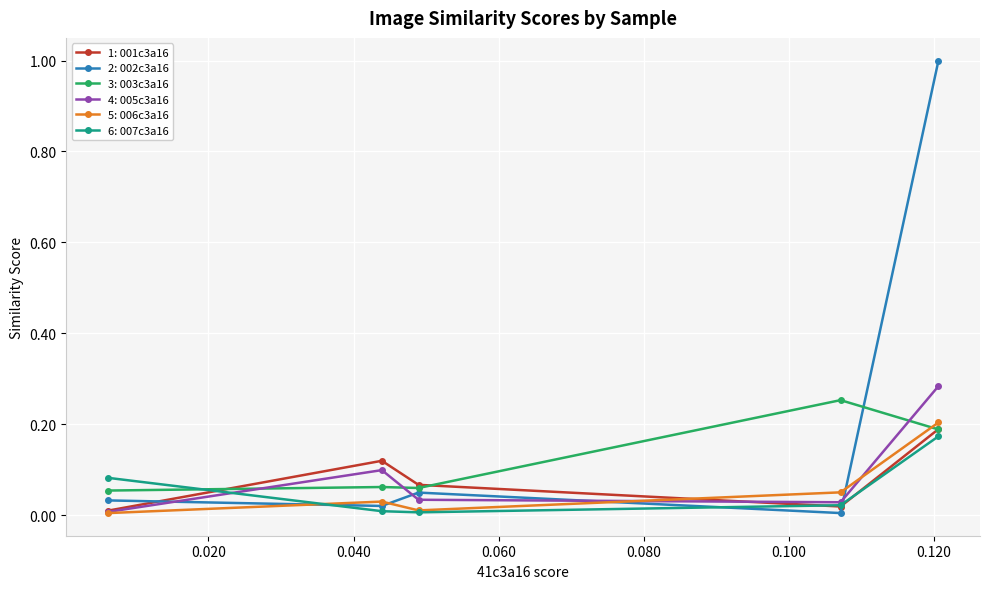

True or false: 6: 007c3a16 and 2: 002c3a16 intersect in this chart.

True